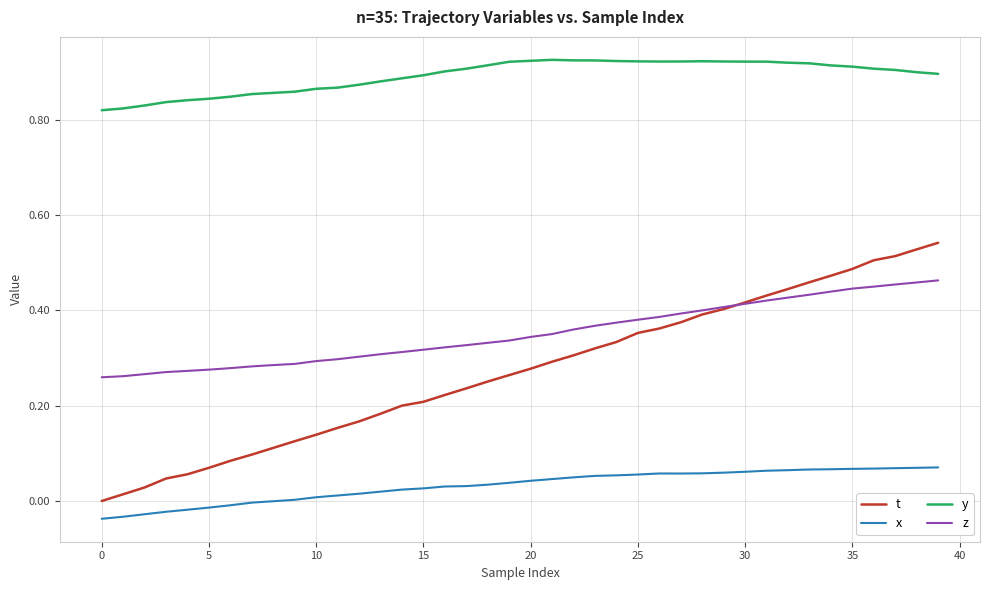

List the series in order of their peak value, lowest first.

x, z, t, y